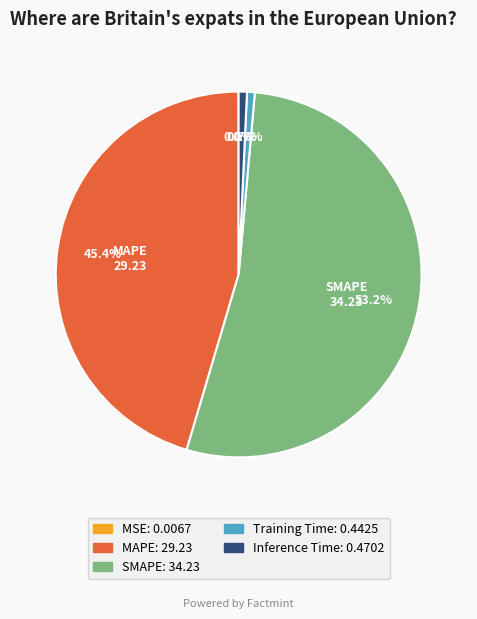

What percentage is NOT represented by Training Time?

99.3%